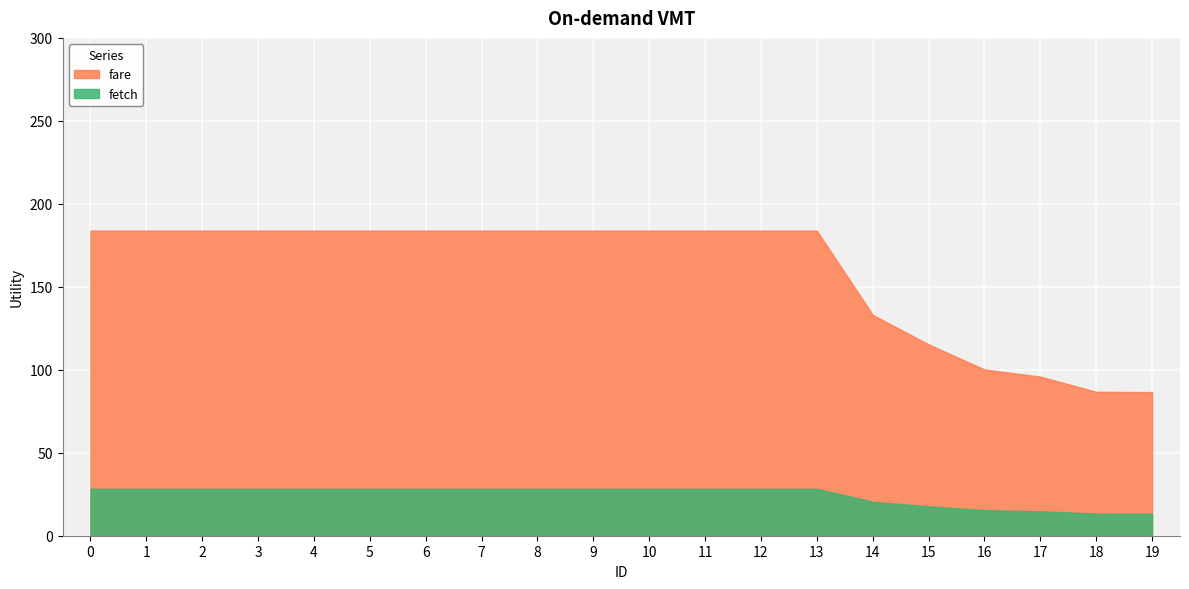

Which series has the largest range (max minus min)?

fare